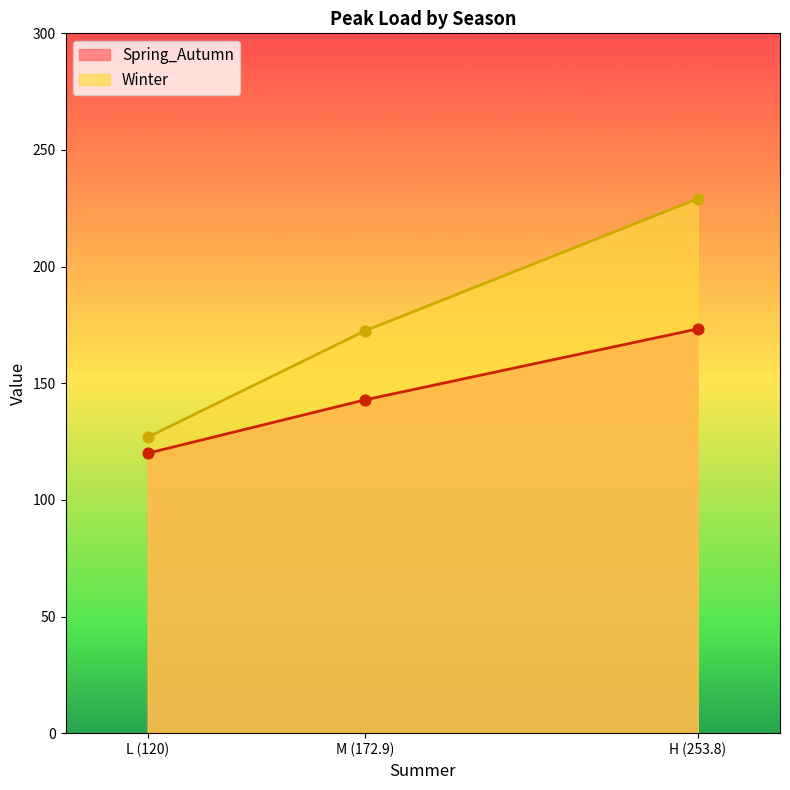

What are all the series names shown in the legend?

Spring_Autumn, Winter